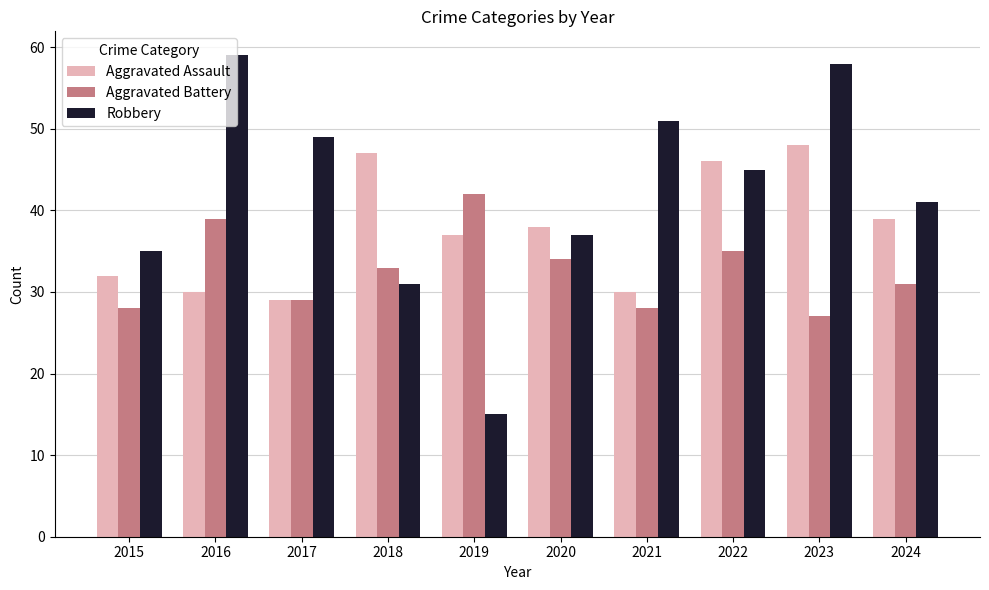

At which label does Robbery reach its peak?

2016